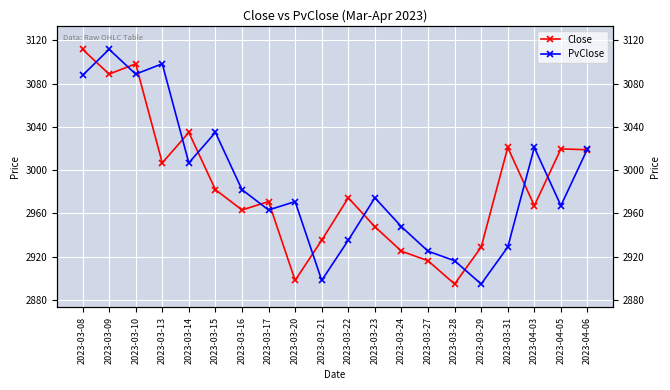

What is the approximate value of Close at 2023-03-17?

2971.0